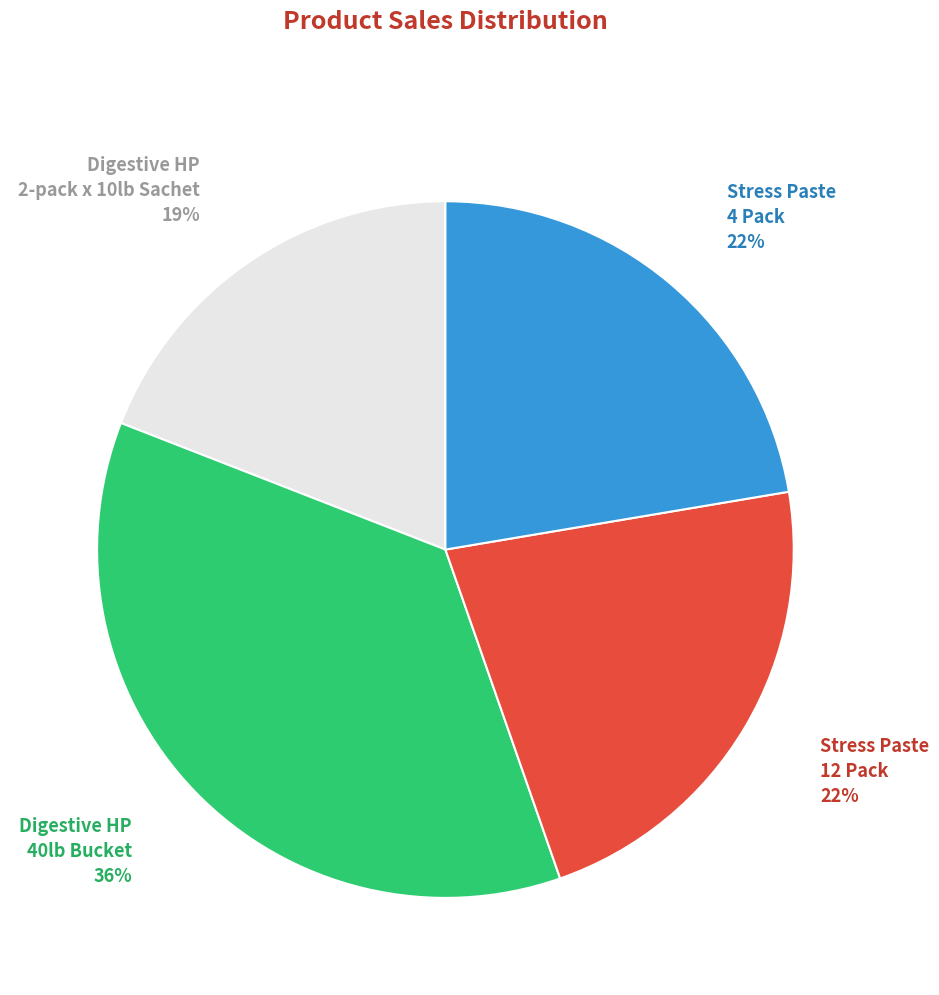

Does any single category account for the majority?

No